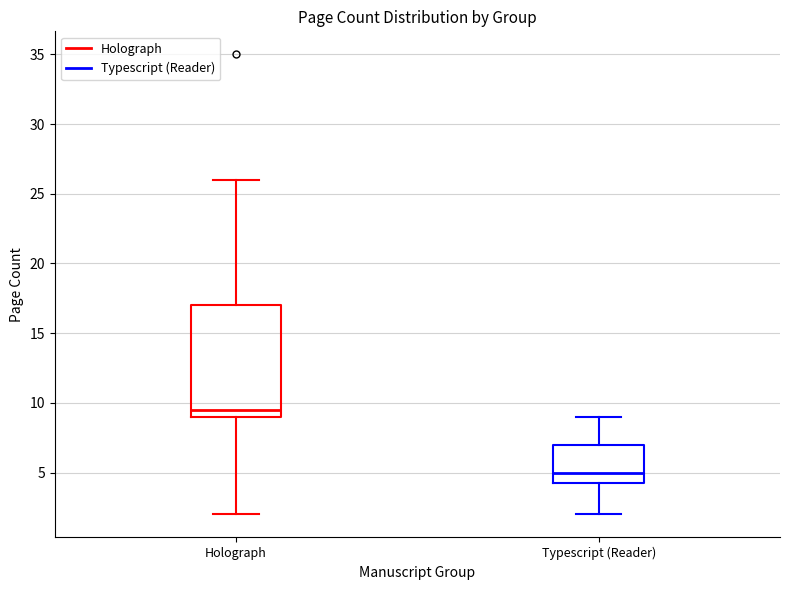

Where does the lower whisker of the box for Holograph end on the y-axis? The values are not printed on the chart, so give them approximately, as read against the axis.

2.0